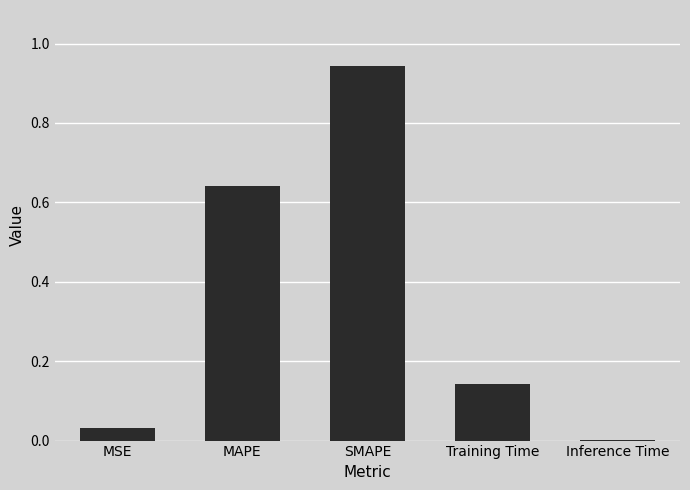

What is the sum of all values?

1.8